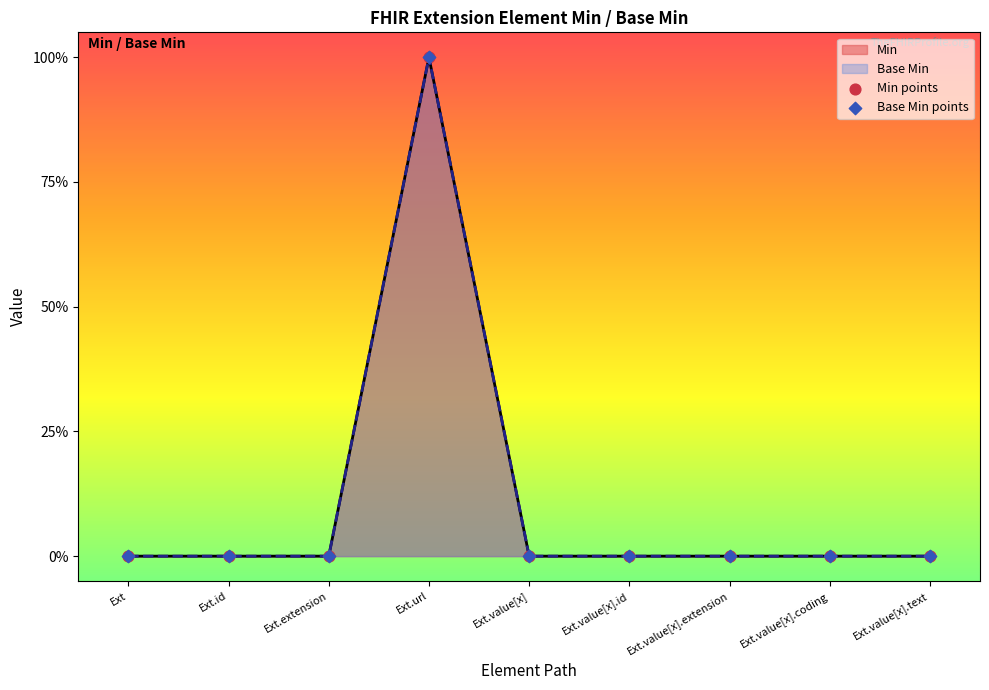

At how many categories does at least one series exceed 0?

1